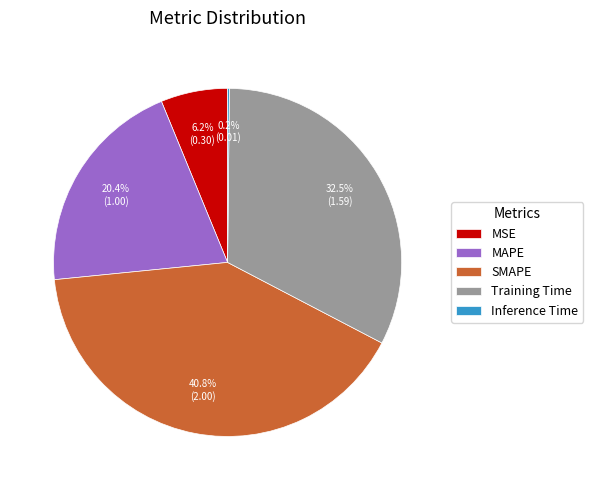

Is it true that SMAPE is 51% of the pie?

False